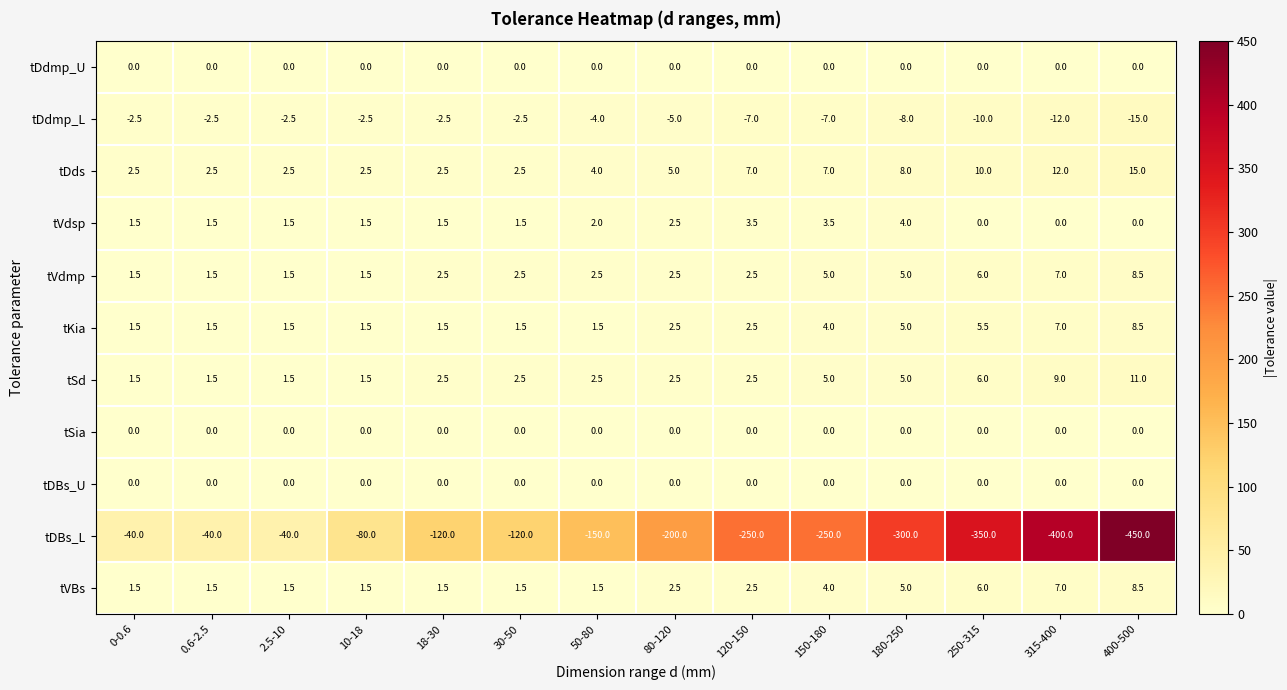

Which series has the largest range (max minus min)?

tDBs_L